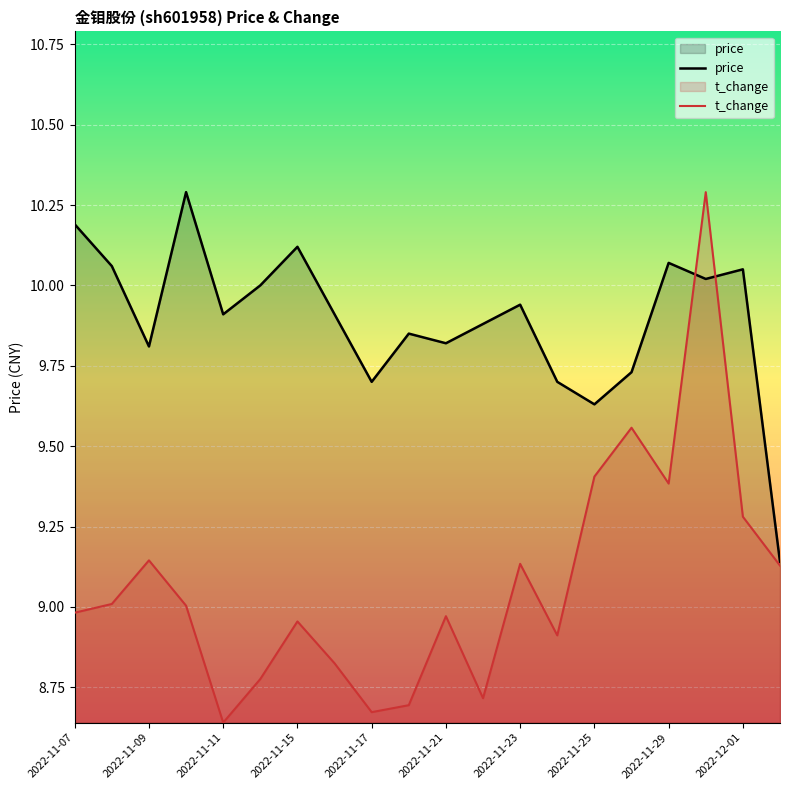

True or false: price has more than 1 points higher than both neighbors.

True